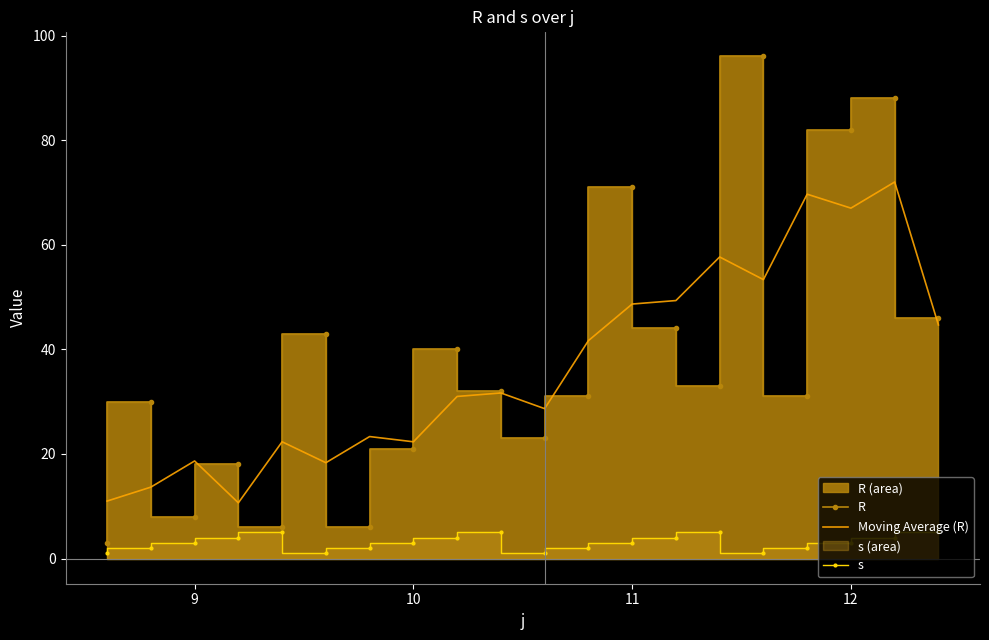

Rank the series by their maximum value, from highest to lowest.

R, Moving Average (R), s